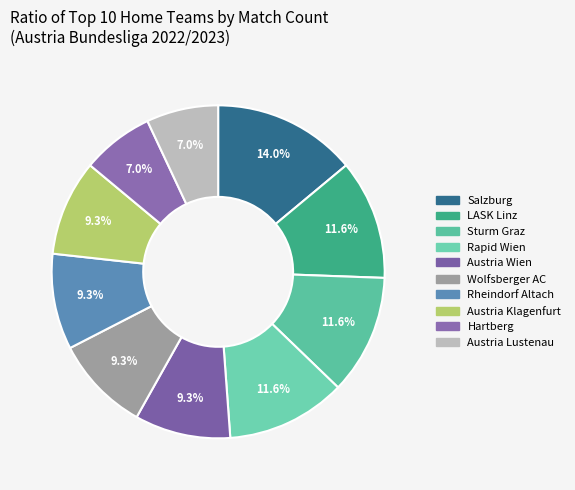

Is it true that LASK Linz is 12% of the pie?

True